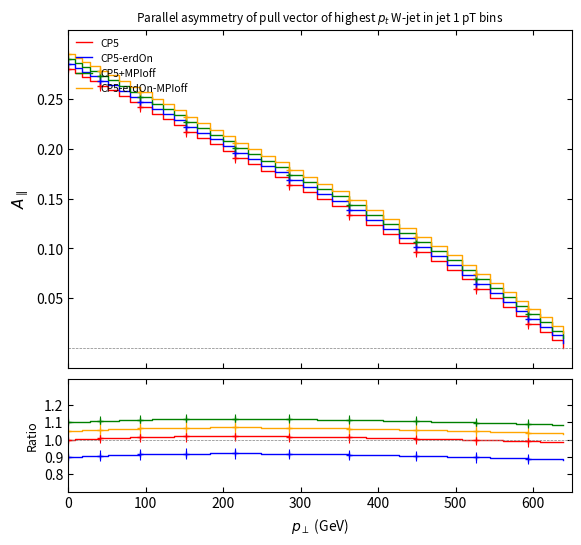

Count the number of data series in this chart.

4